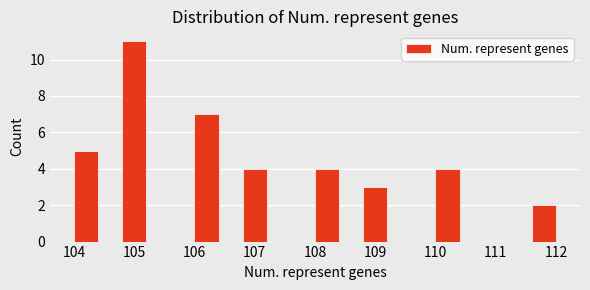

Reading left to right, list every bar in this chart as the range it spans on the x-axis followed by its height. The values are not printed on the chart, so give them approximately, as read against the axis.

104.0 to 104.4: 5
104.4 to 104.8: 0
104.8 to 105.2: 11
105.2 to 105.6: 0
105.6 to 106.0: 0
106.0 to 106.4: 7
106.4 to 106.8: 0
106.8 to 107.2: 4
107.2 to 107.6: 0
107.6 to 108.0: 0
108.0 to 108.4: 4
108.4 to 108.8: 0
108.8 to 109.2: 3
109.2 to 109.6: 0
109.6 to 110.0: 0
110.0 to 110.4: 4
110.4 to 110.8: 0
110.8 to 111.2: 0
111.2 to 111.6: 0
111.6 to 112.0: 2